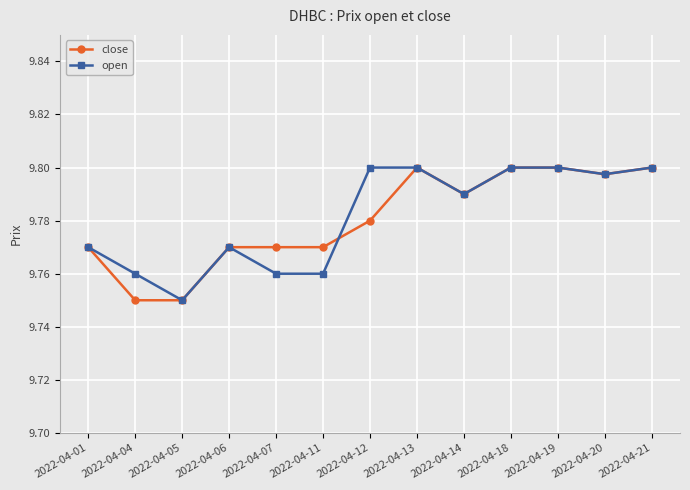

Is it true that close equals 6.3 at 2022-04-21?

False